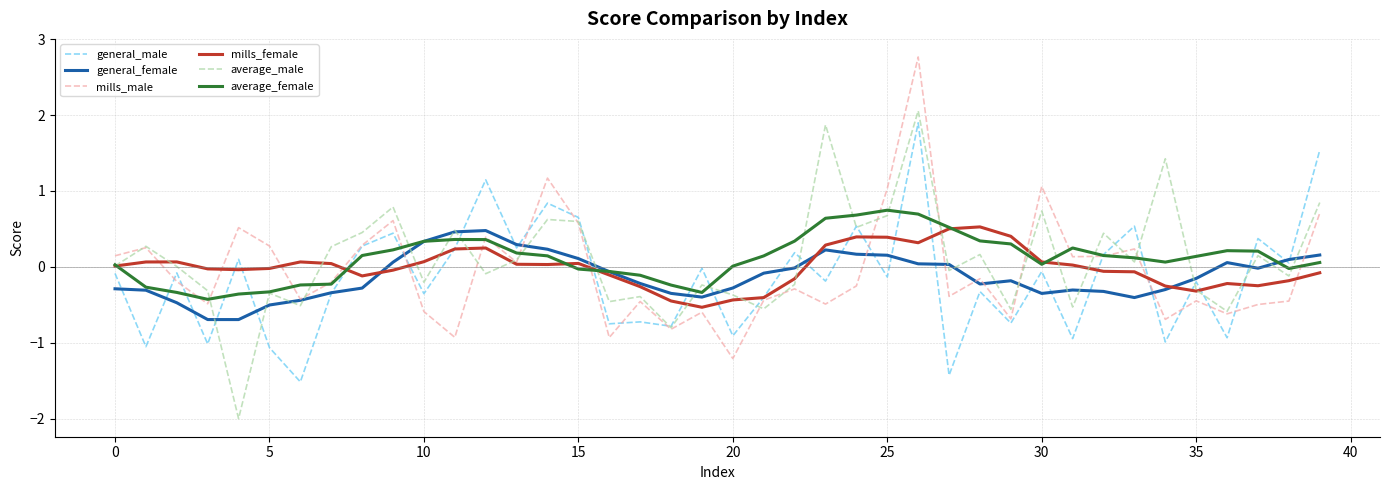

What is the greatest value displayed?

2.8